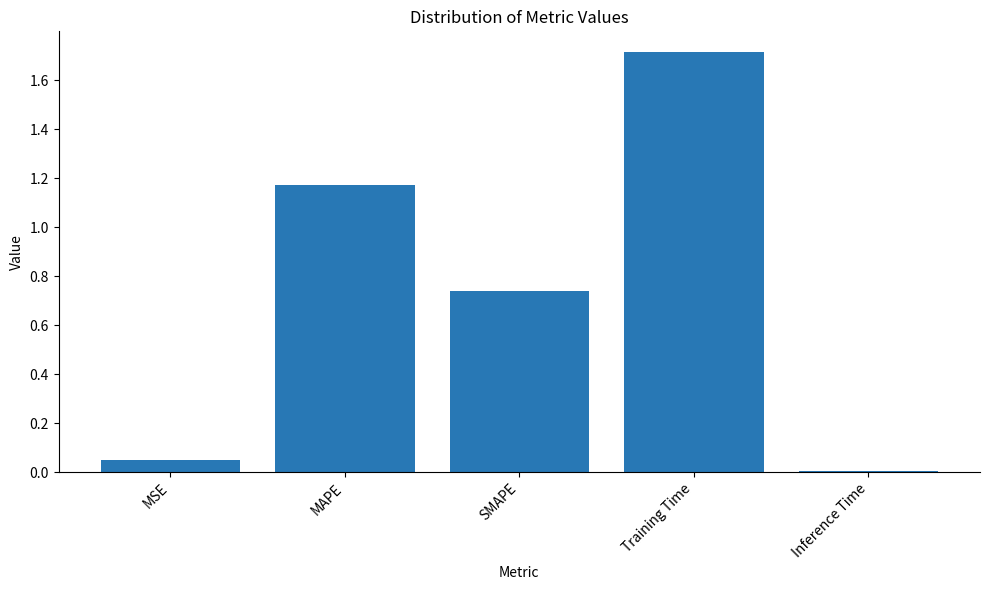

Count the number of data series in this chart.

1